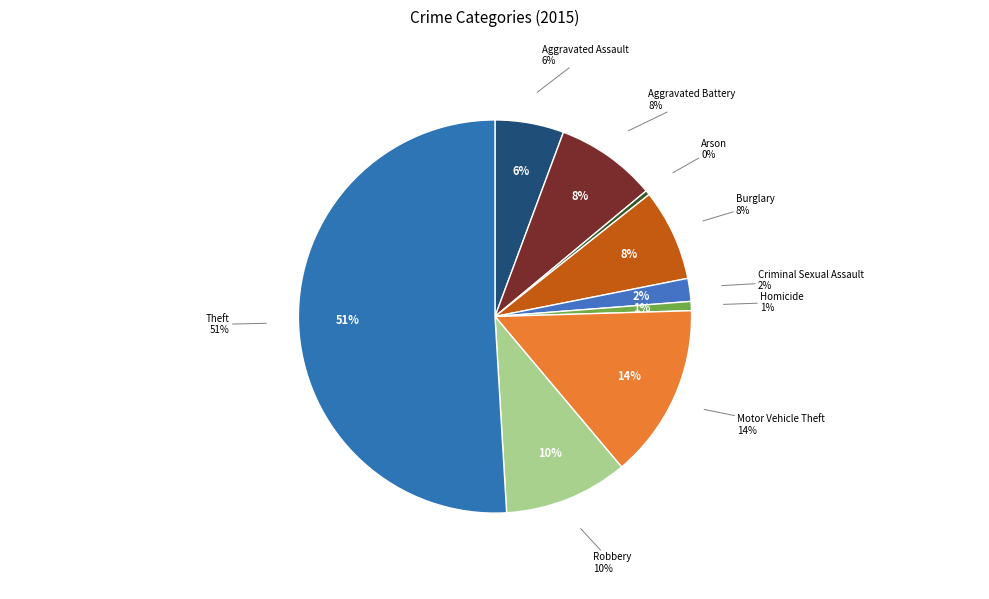

Is there any slice that represents more than half of the pie?

Yes